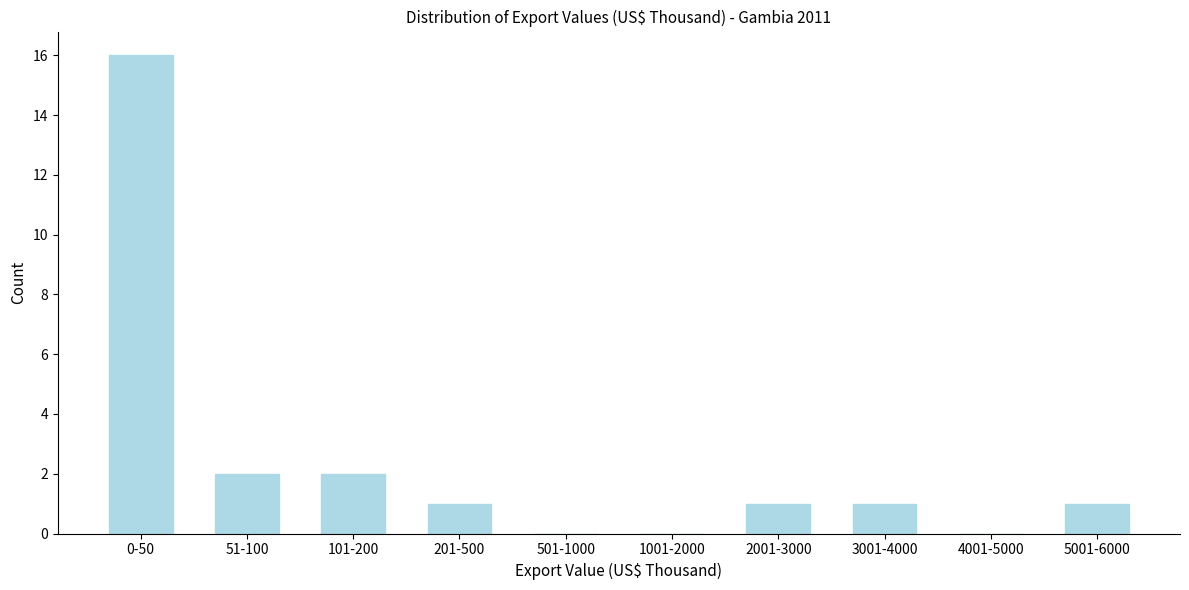

Reading left to right, what are all the values shown in this chart?

0-50=16	51-100=2	101-200=2	201-500=1	501-1000=0	1001-2000=0	2001-3000=1	3001-4000=1	4001-5000=0	5001-6000=1